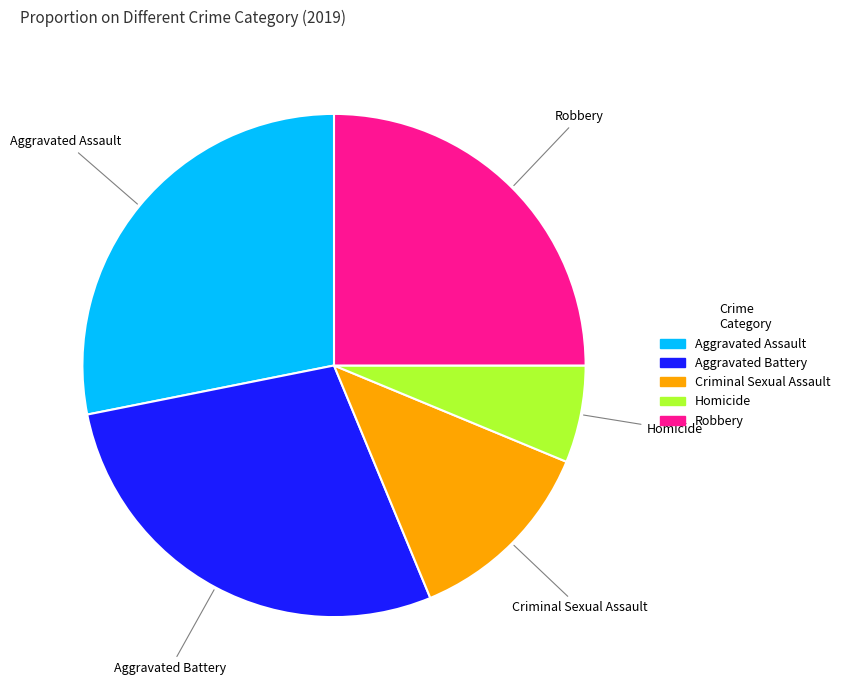

Which slice is the smallest?

Homicide